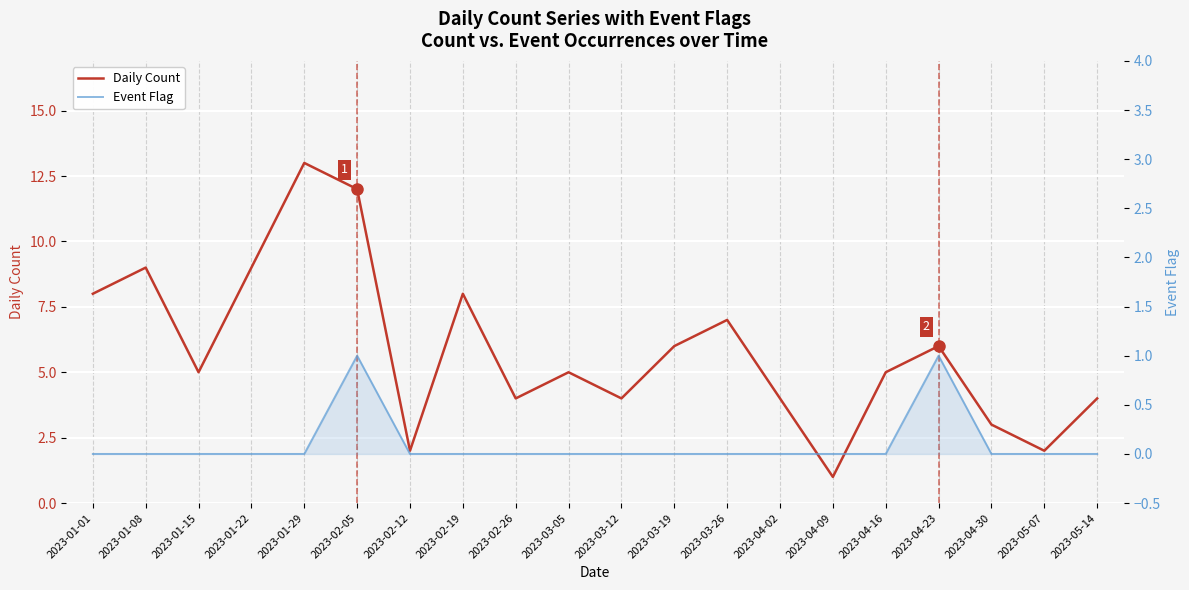

Where does the Daily Count series first go above 5?

2023-01-01